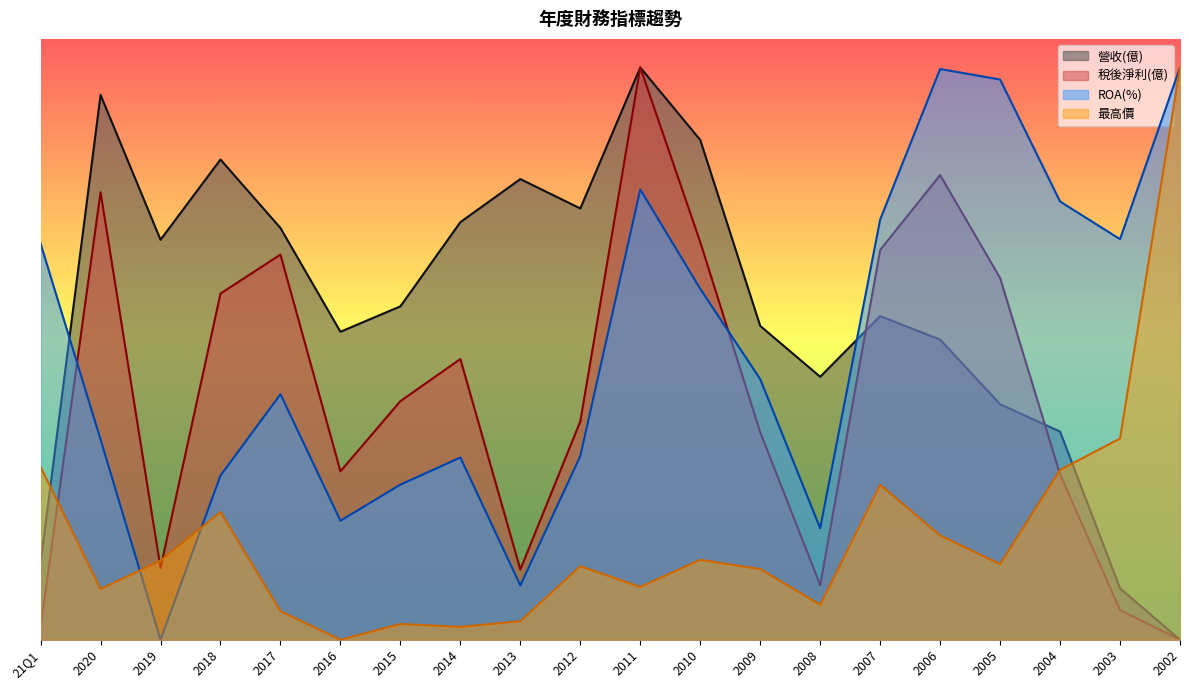

Rank the series by their average value, from lowest to highest.

最高價, 稅後淨利(億), ROA(%), 營收(億)